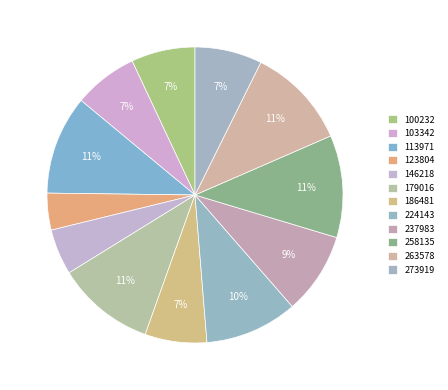

What percentage is NOT represented by 179016?

89.3%